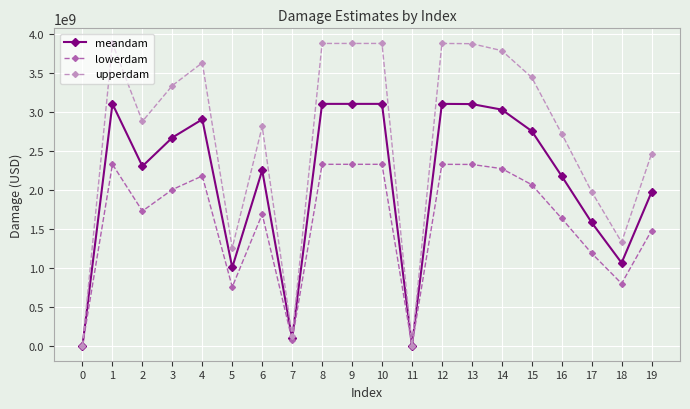

At which label does lowerdam first exceed 2002555702?

1